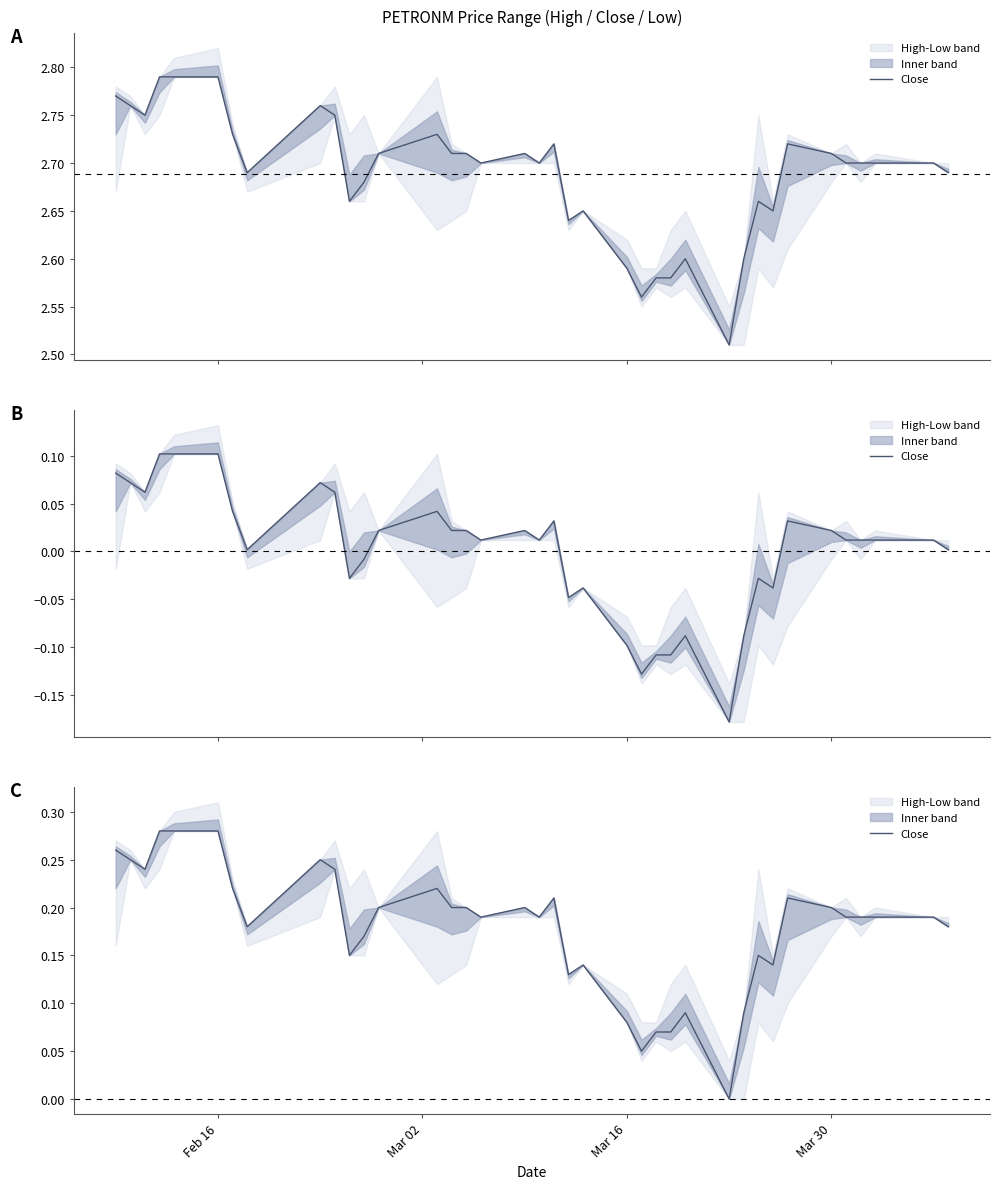

Is it true that the value at 15 is 0.3?

False